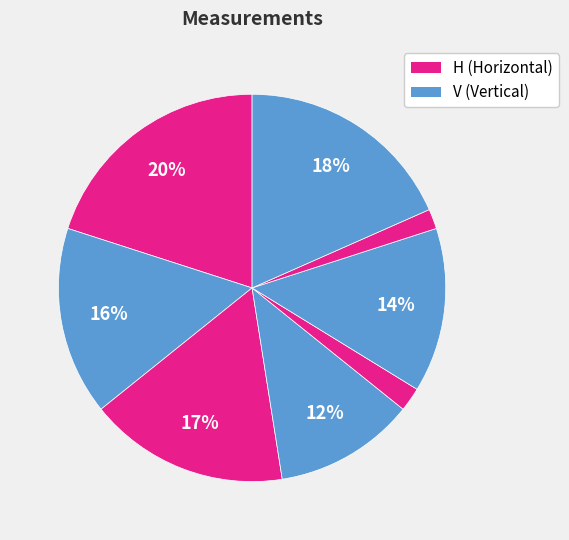

How many segments does this pie chart have?

8